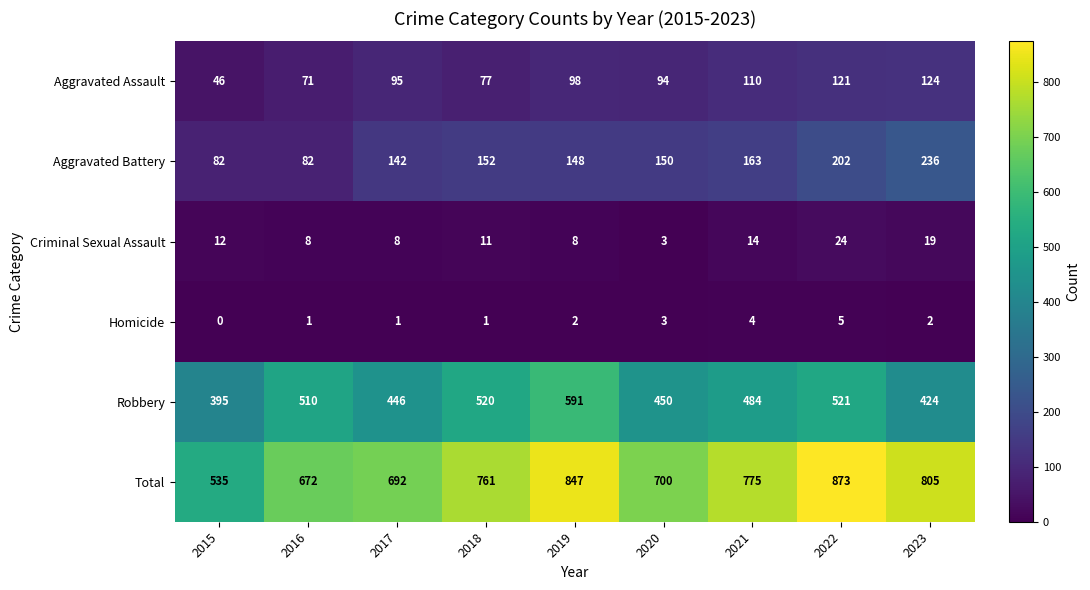

List the series in order of their peak value, highest first.

Total, Robbery, Aggravated Battery, Aggravated Assault, Criminal Sexual Assault, Homicide